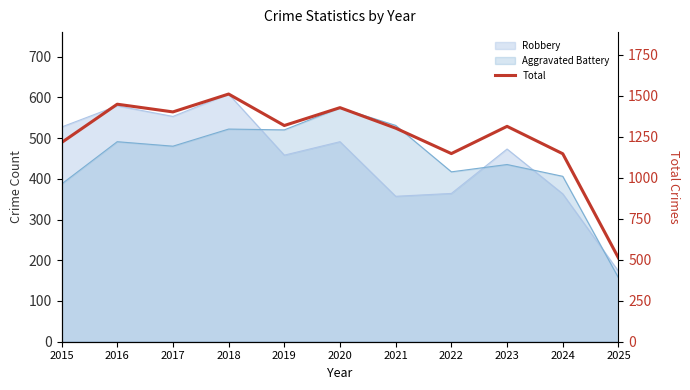

The value at 2019 is 1318. True or false?

True